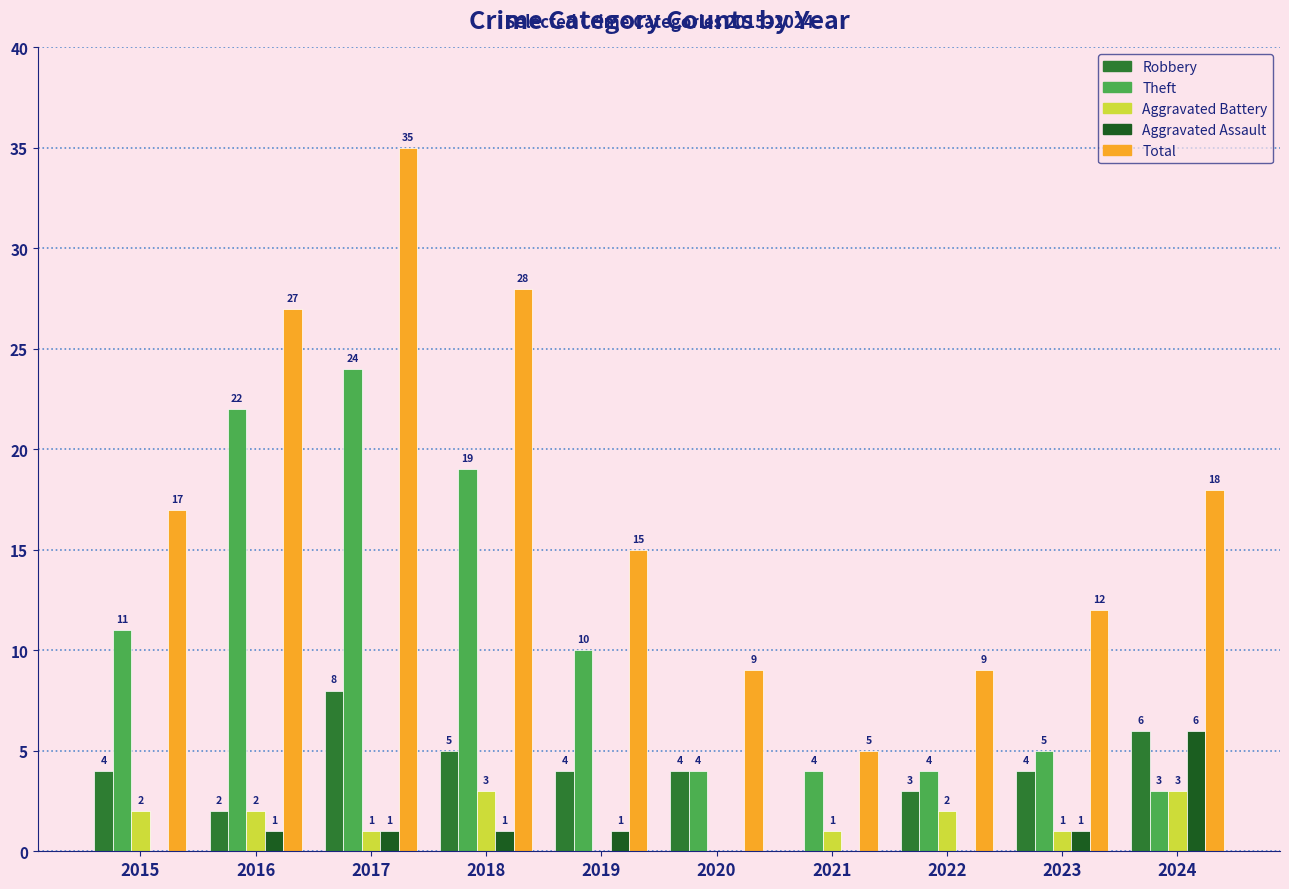

How many Robbery values are between 3 and 5?

6